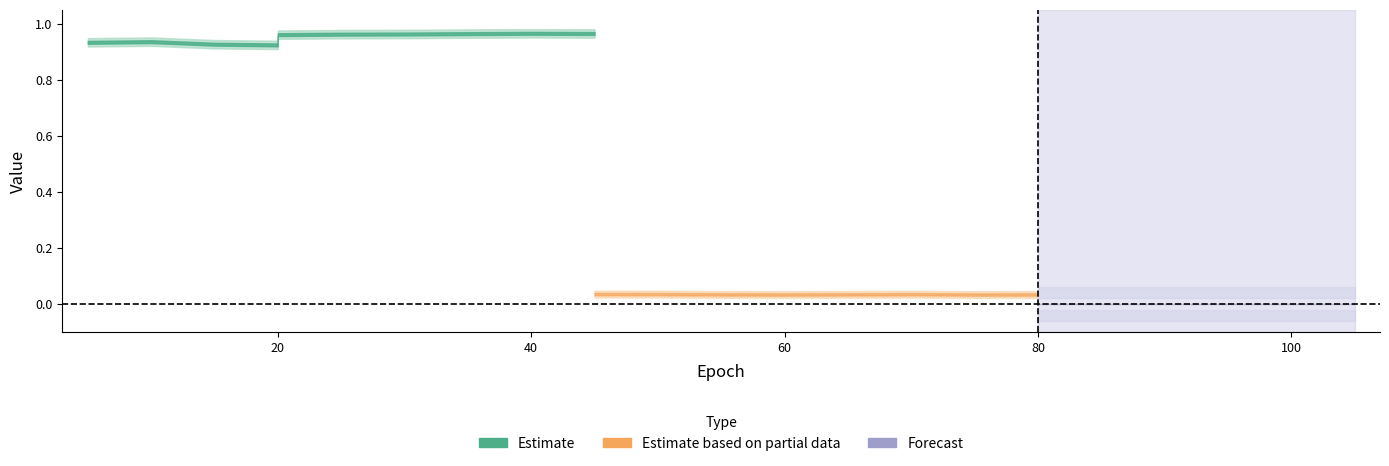

How many categories are shown in the chart?

17